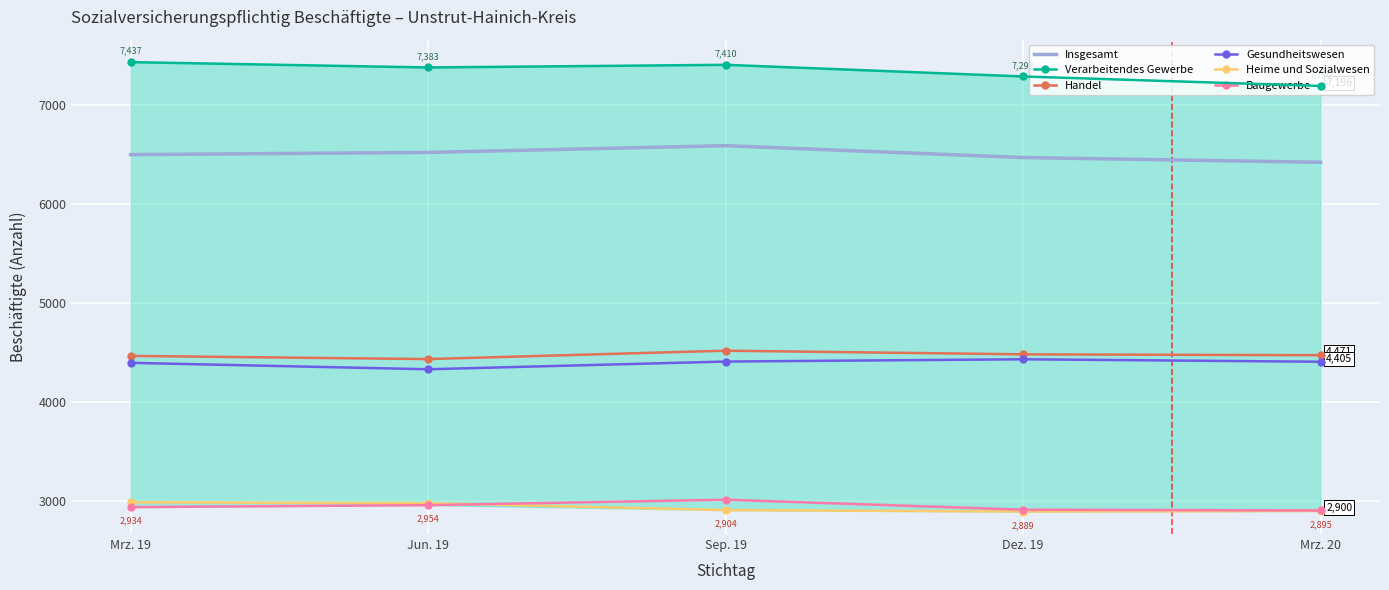

At which label does Baugewerbe reach its minimum?

Mrz. 20